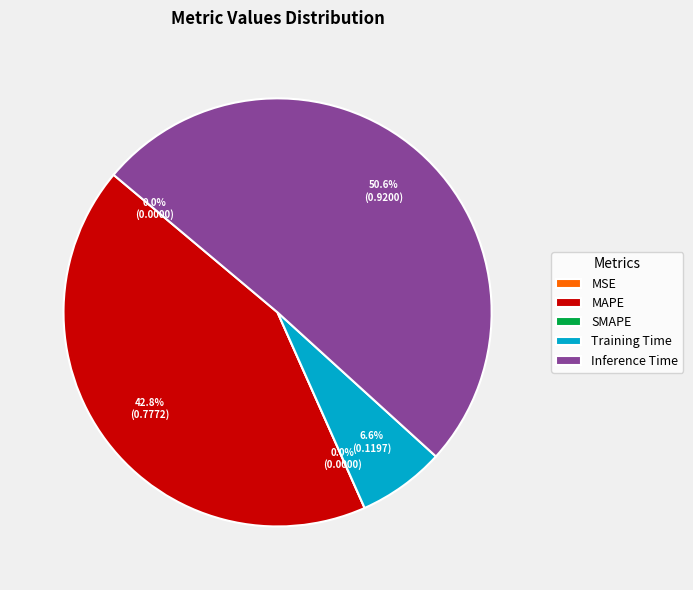

What is the largest slice in the pie chart?

Inference Time